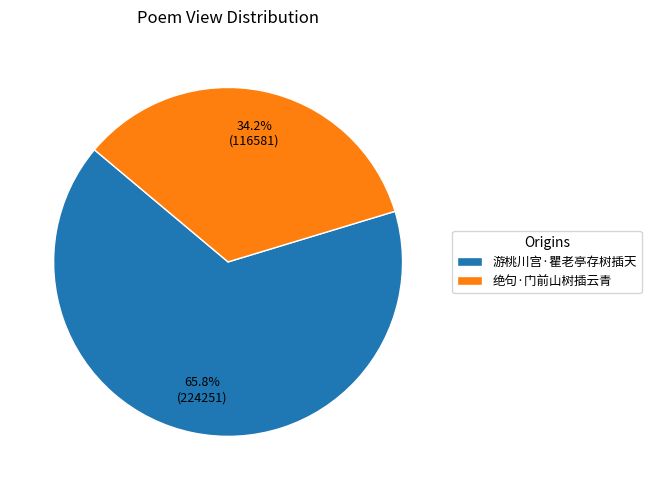

Approximately how many times larger is the value at 绝句·门前山树插云青 compared to 游桃川宫·瞿老亭存树插天?

0.5